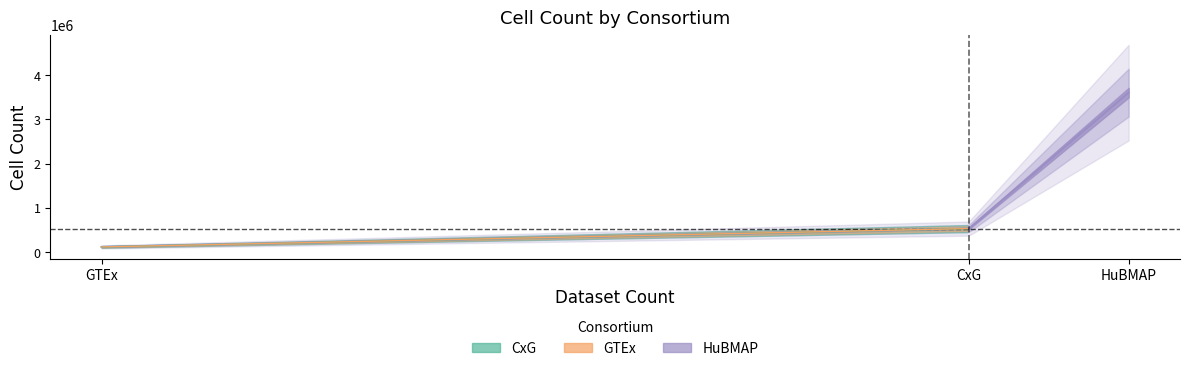

At which label does the data first exceed 532634?

HuBMAP